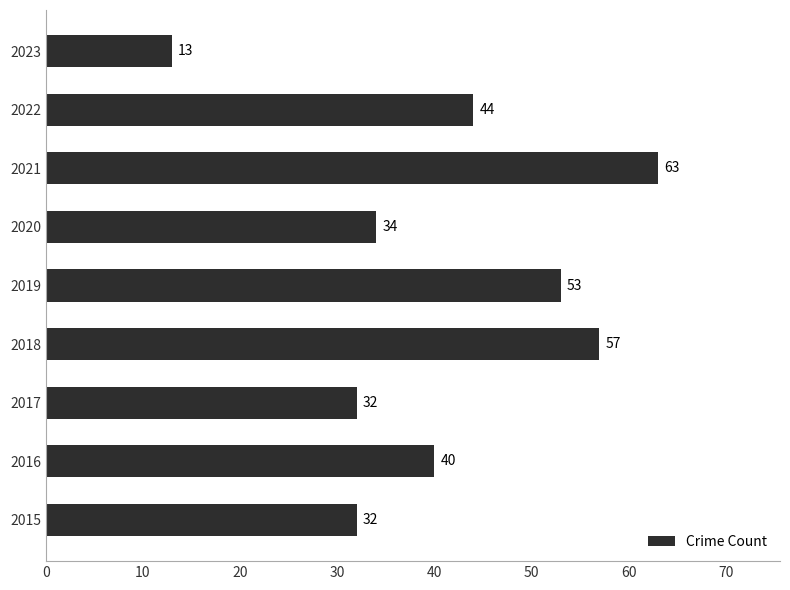

The value at 2022 is 57. True or false?

False